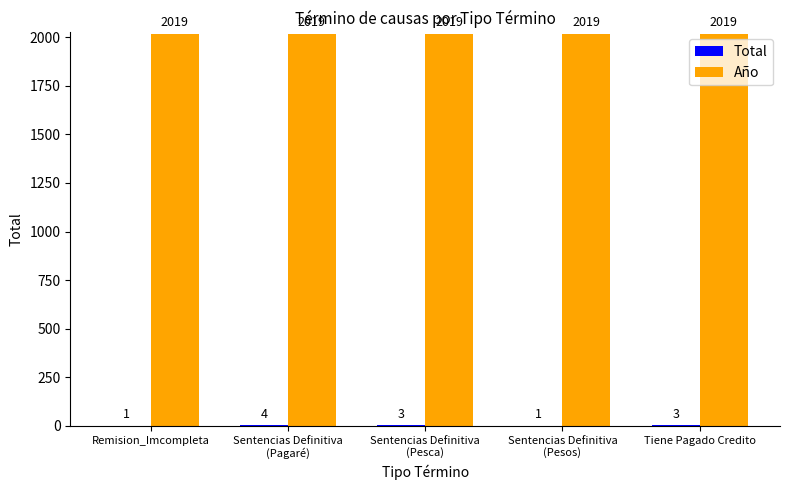

The value of Año at Remision_Imcompleta is 2019. True or false?

True